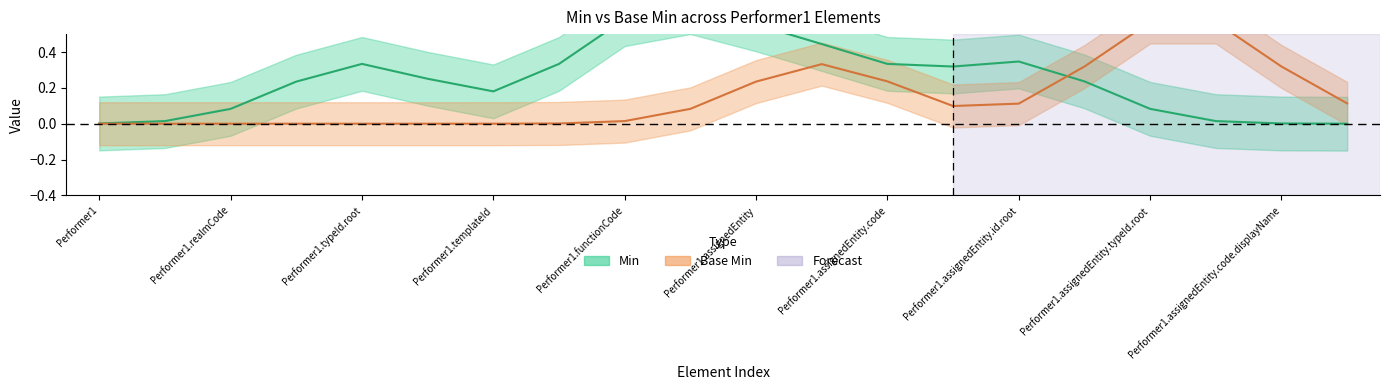

Is this an area chart (filled region under the line)?

No